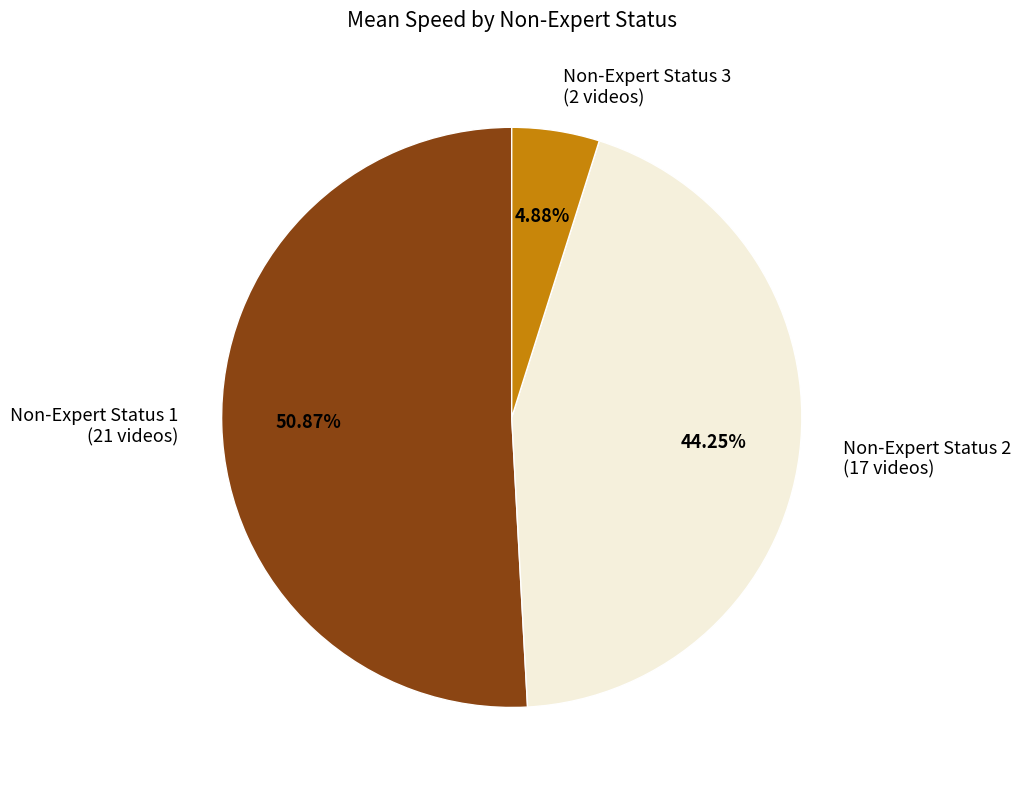

Count the number of slices in the pie.

3